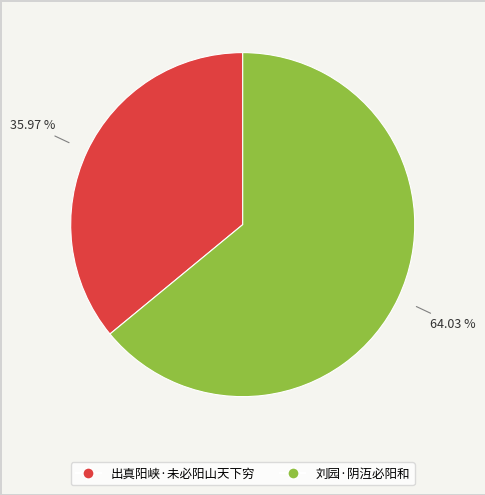

Approximately how many times larger is the value at 刘园·阴沍必阳和 compared to 出真阳峡·未必阳山天下穷?

1.8